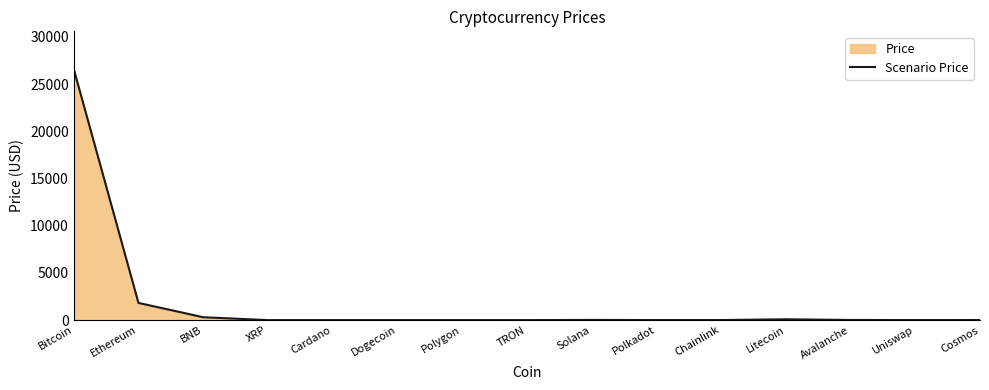

At which category does the chart reach its minimum across all series?

Dogecoin